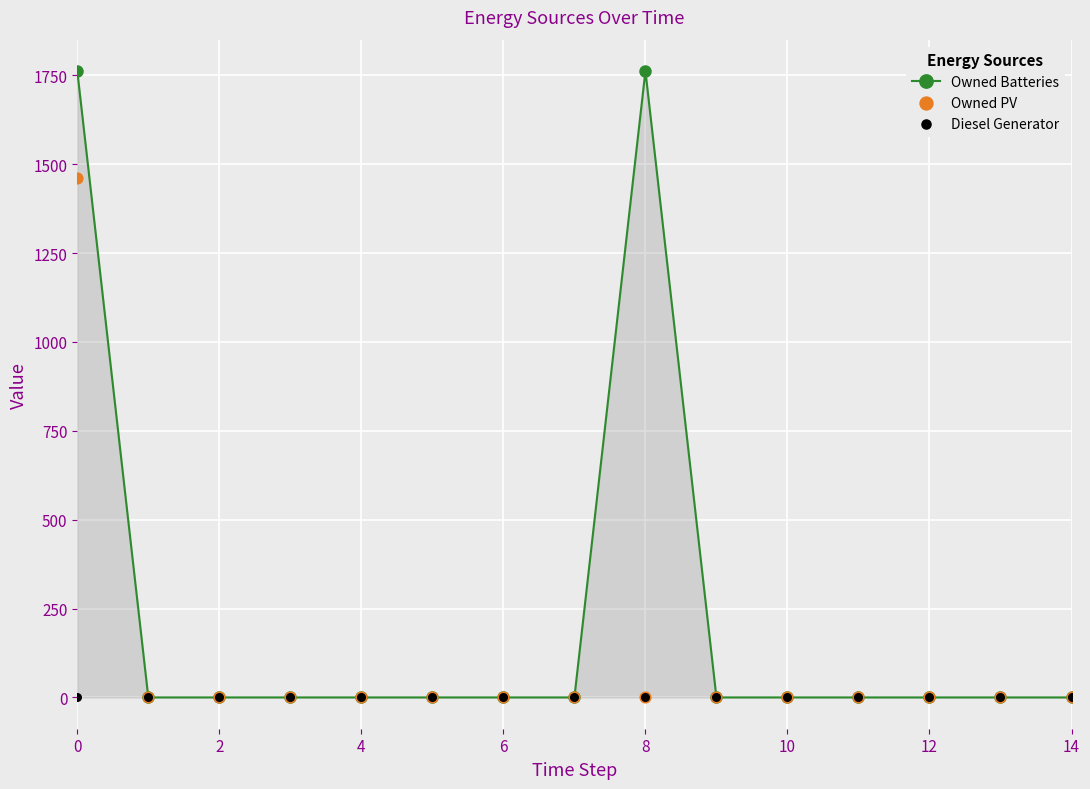

Which series has the largest Y range (max minus min)?

Owned Batteries